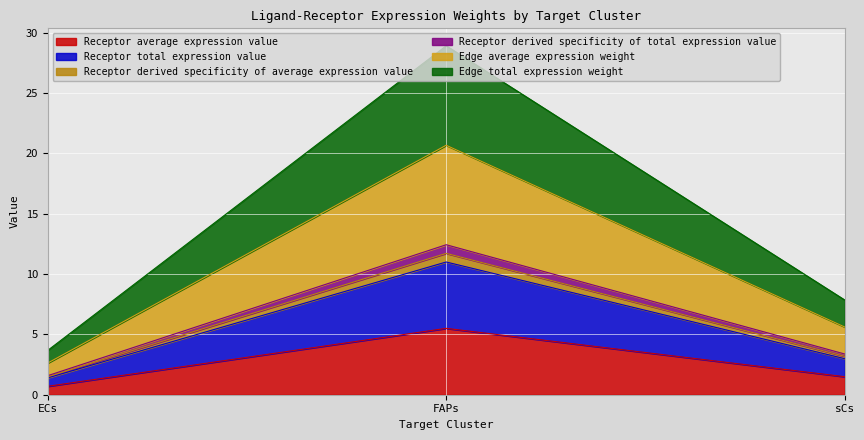

What position from the left is sCs?

3